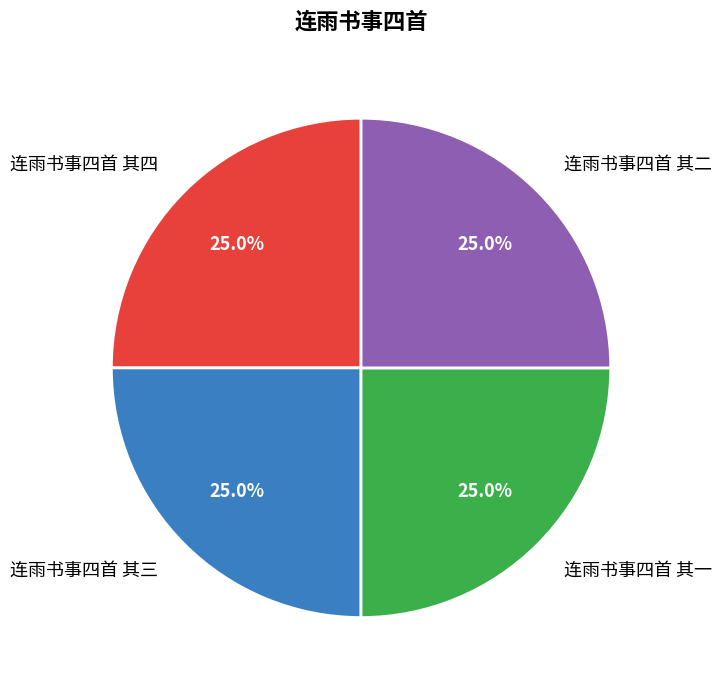

Does 连雨书事四首 其四 represent more than half of the total?

No